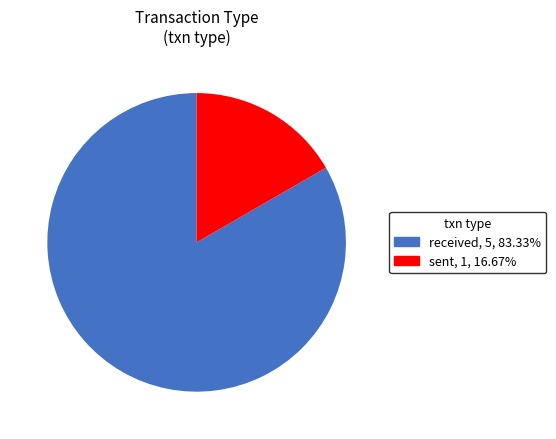

Rank the categories by value from highest to lowest.

received, sent